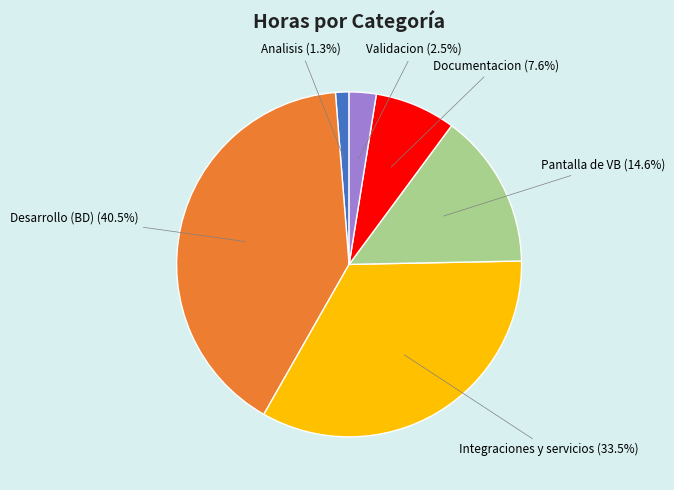

What percentage is NOT represented by Documentacion?

92.4%